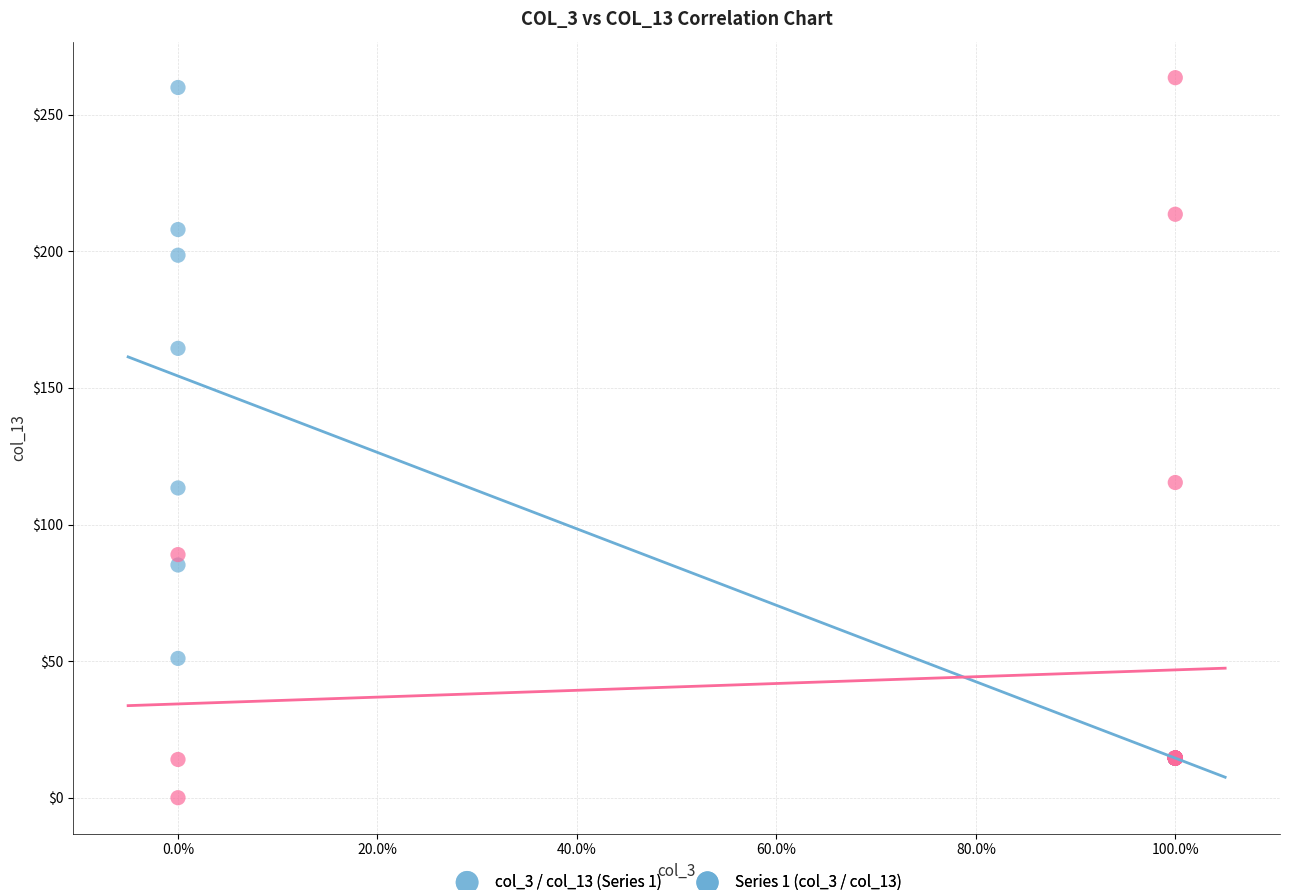

Which series reaches the maximum Y coordinate?

col_3 / col_13 (Series 2)